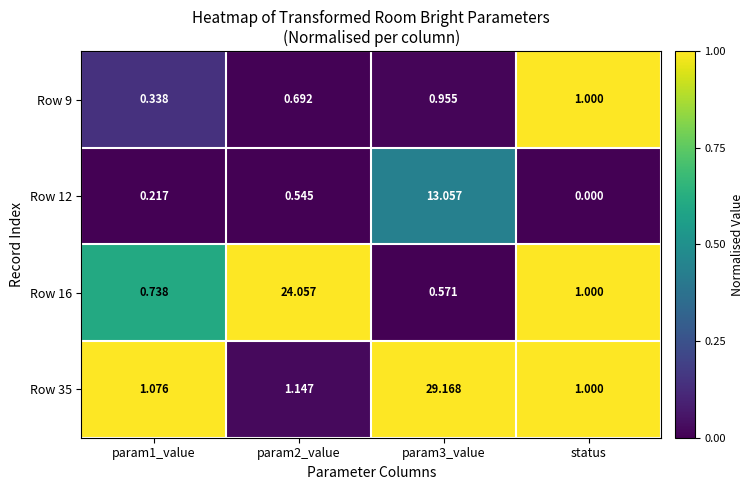

Which label corresponds to the smallest value in the chart?

status